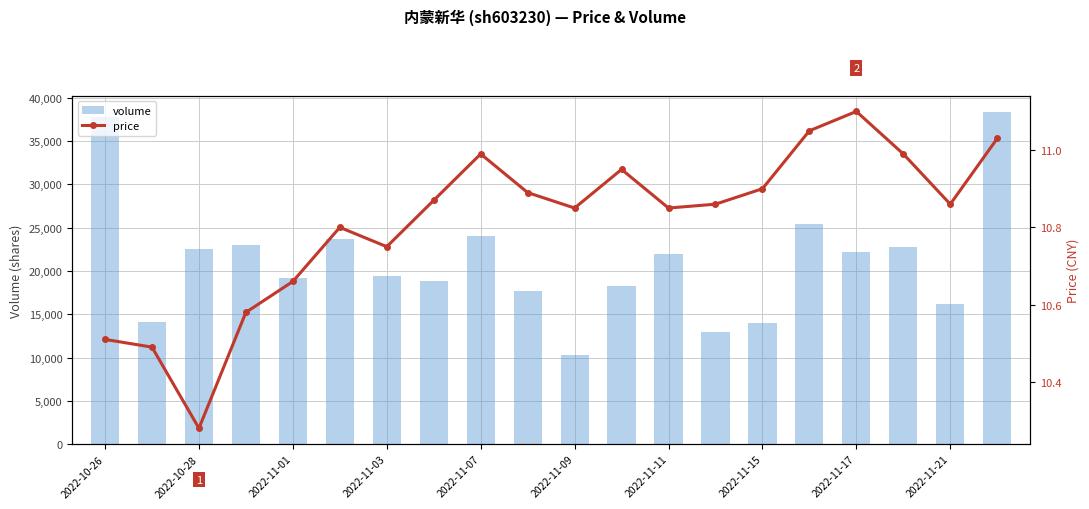

Reading left to right, extract all data points from this chart.

volume: 37763.0	14104.0	22573.0	23001.0	19246.0	23680.0	19422.0	18867.0	24053.0	17728.0	10280.0	18263.0	21963.0	12946.0	14007.0	25467.0	22246.0	22735.0	16159.0	38341.0
price: 10.5	10.5	10.3	10.6	10.7	10.8	10.8	10.9	11.0	10.9	10.8	10.9	10.8	10.9	10.9	11.1	11.1	11.0	10.9	11.0